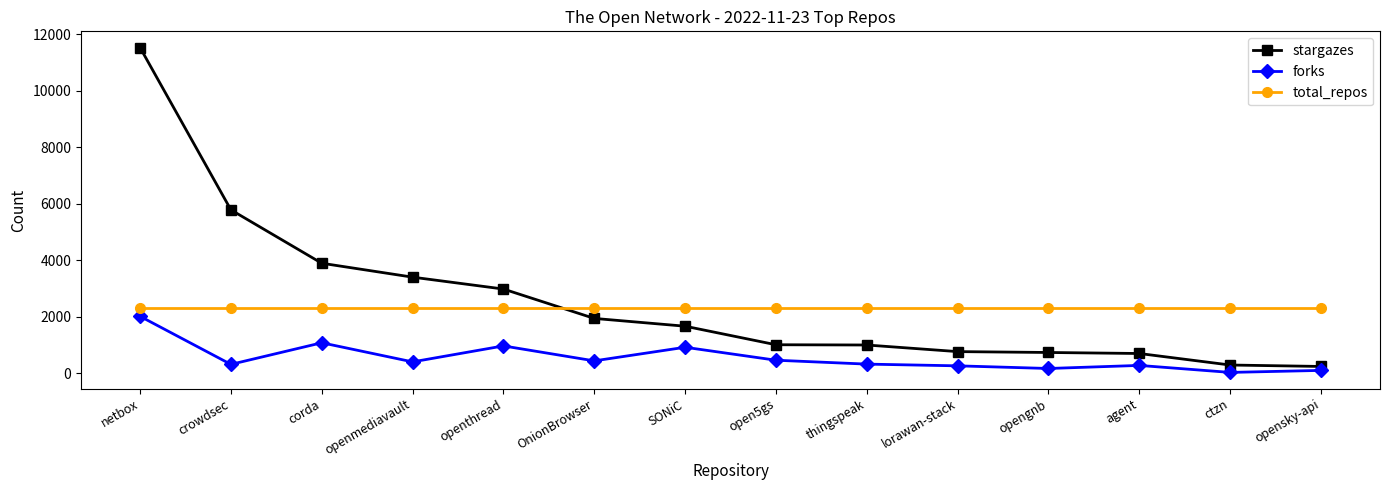

What is the maximum value shown in the chart?

11535